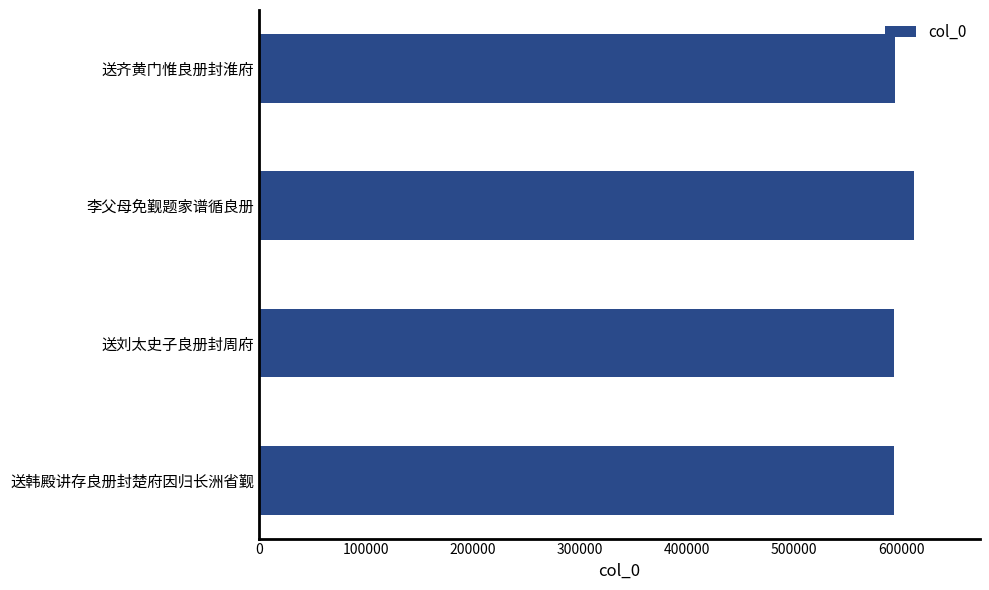

What is the difference between the maximum and second lowest values?

18709